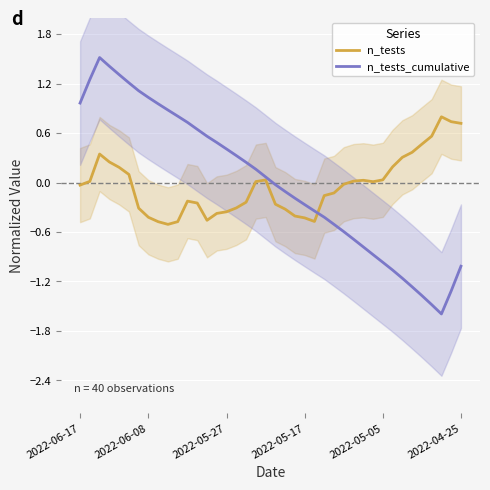

Where does the n_tests_cumulative series first go above 0?

2022-06-17